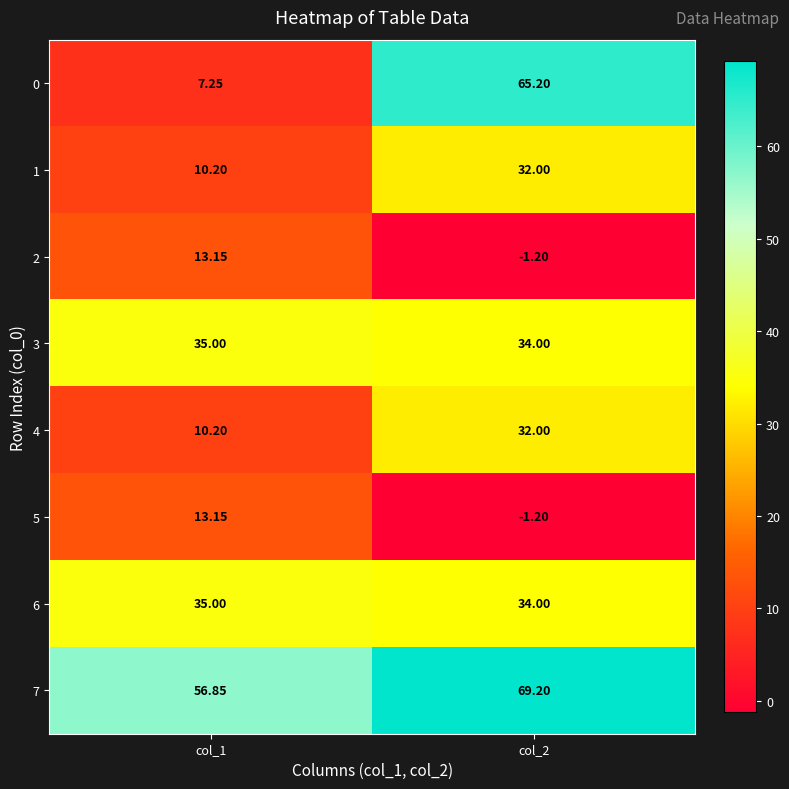

Is the value of 1 at col_1 greater than the value of 6 at col_1?

No